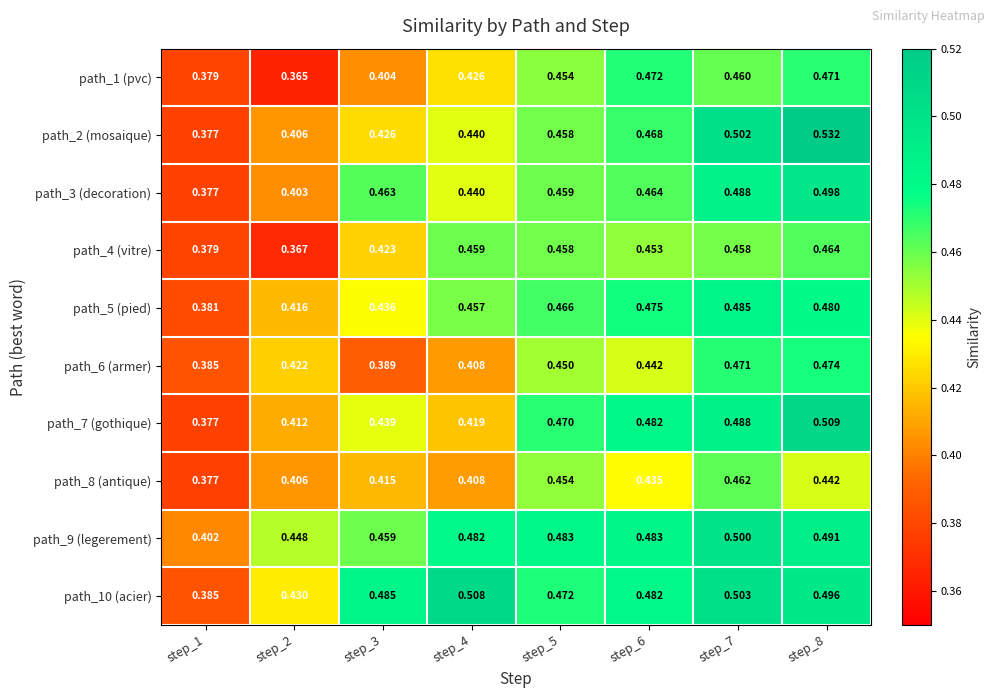

Is the value of path_5 (pied) at step_1 greater than the value of path_6 (armer) at step_5?

No